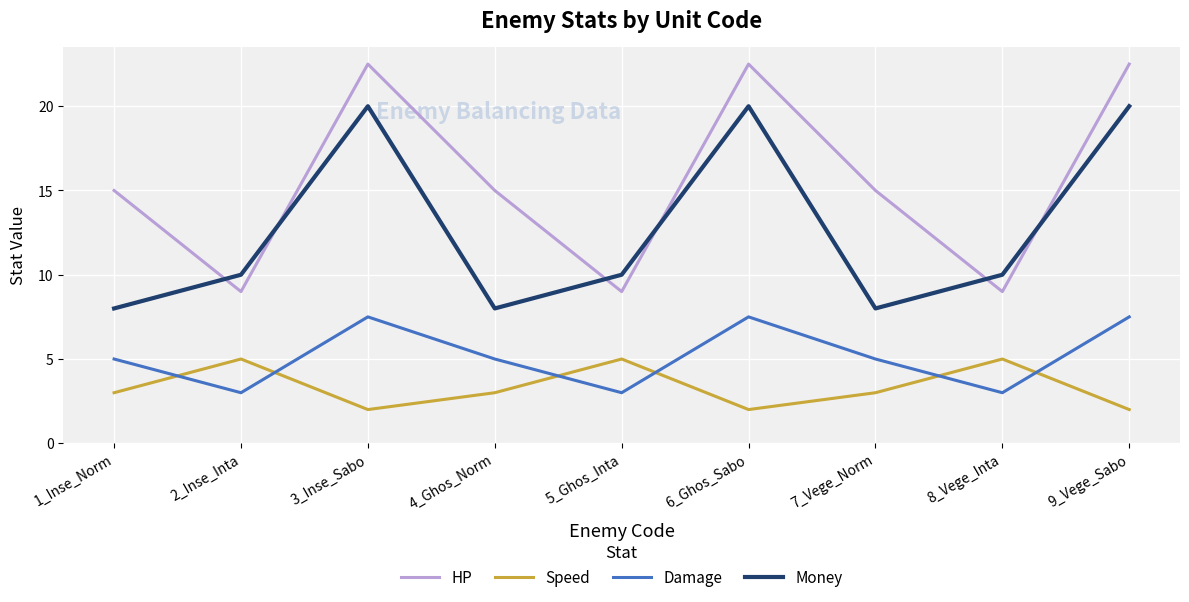

What is the maximum value shown in the chart?

22.5